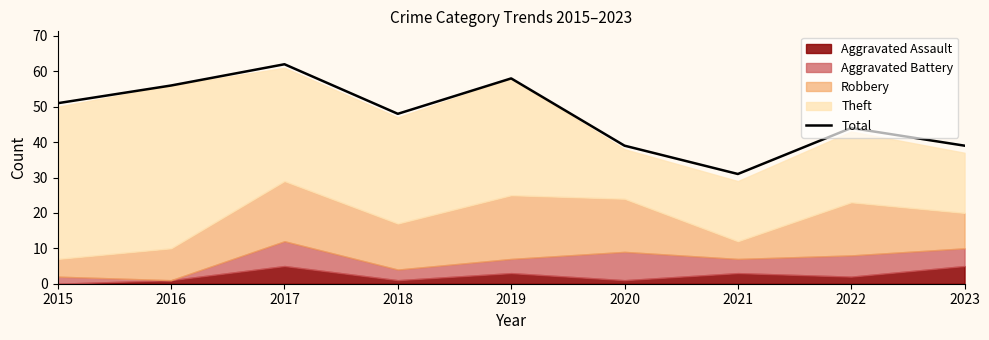

What is the difference between the values at 2022 and 2016?

12